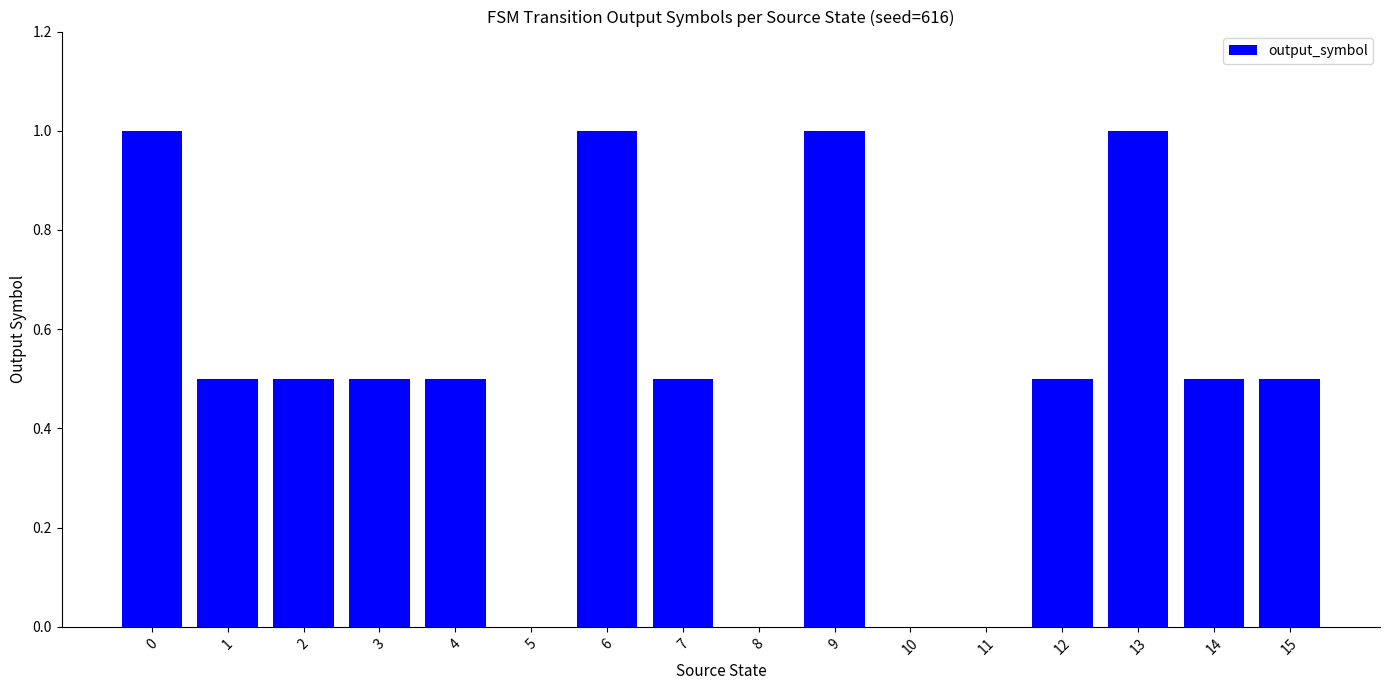

What is the sum of all values?

8.0